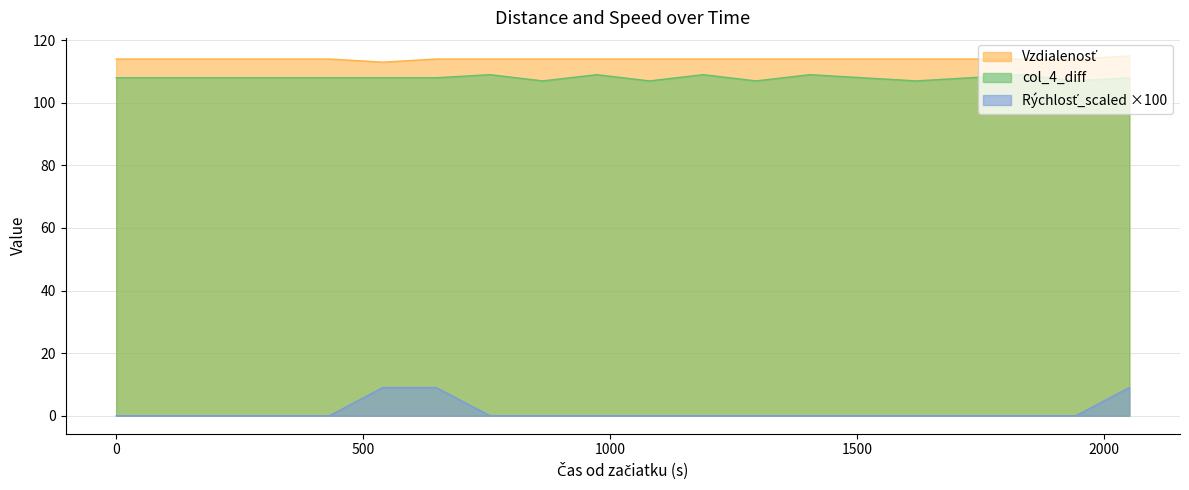

True or false: col_4_diff and Vzdialenosť intersect in this chart.

False